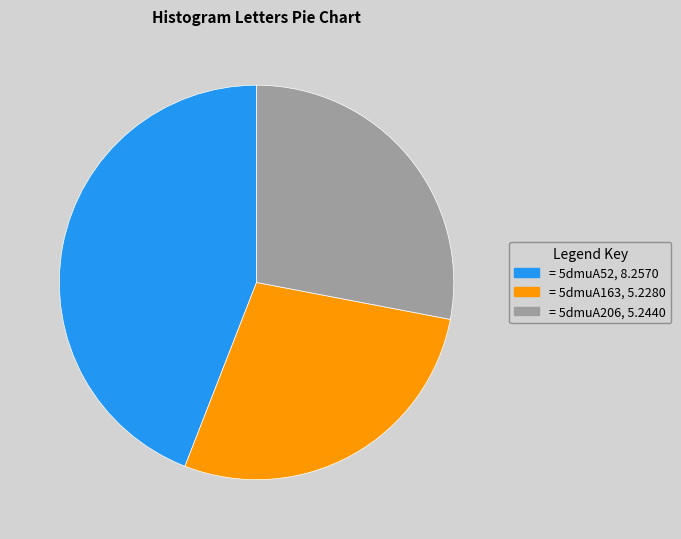

Does any single category account for the majority?

No